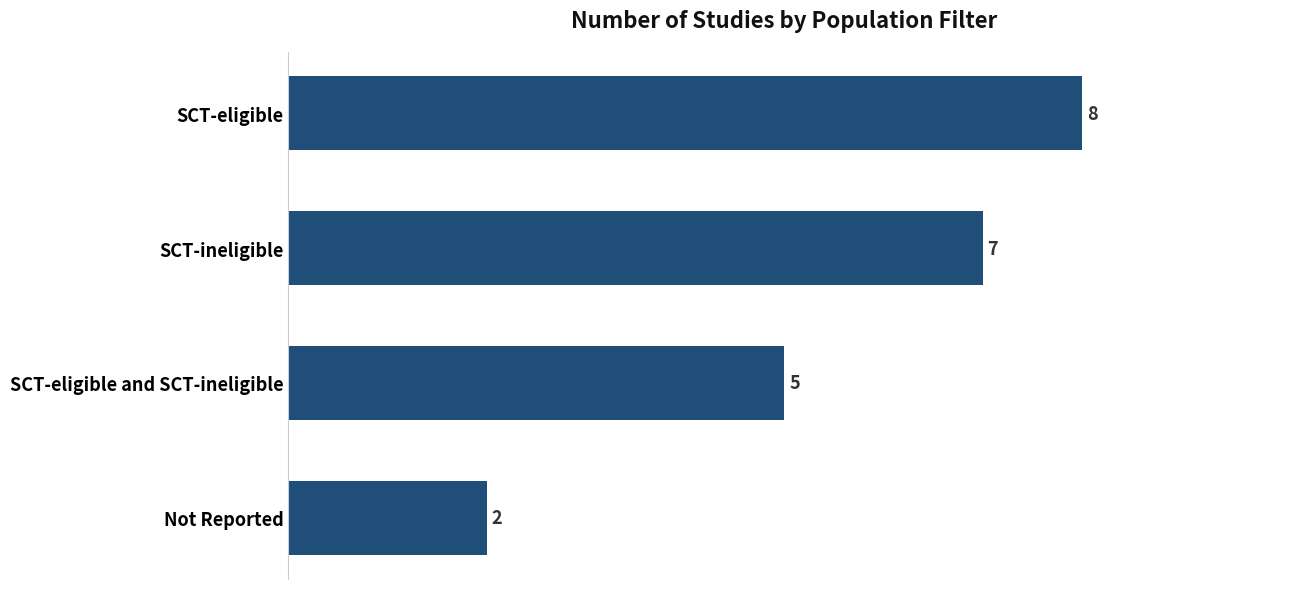

How many bars are there in total?

4